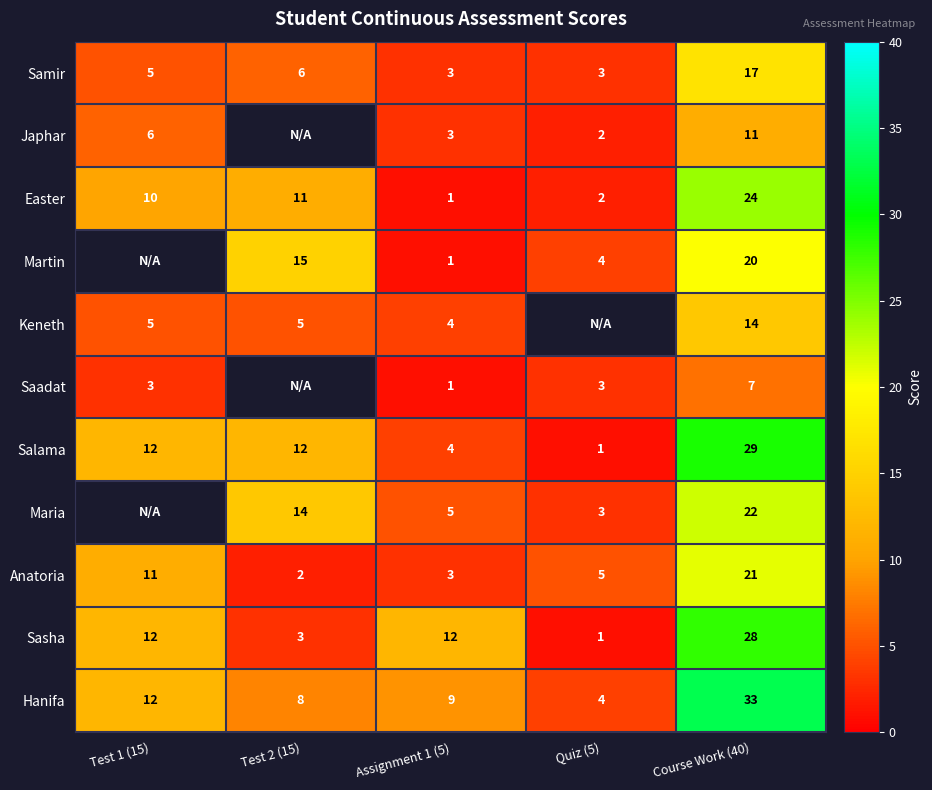

The Sasha series shows 2 at Quiz (5). True or false?

False